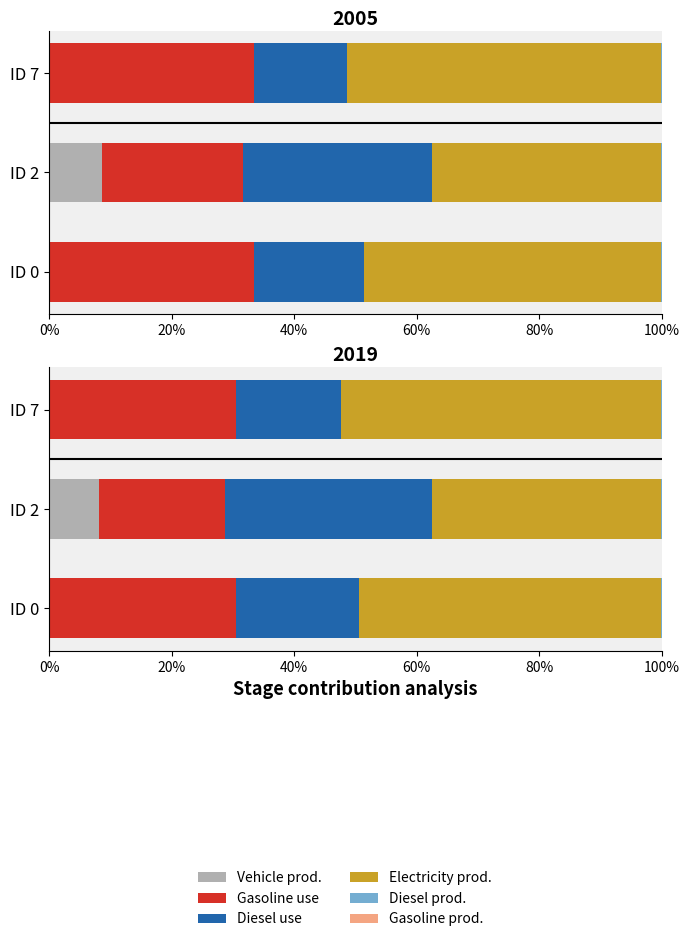

Which series has the largest total across all categories?

Electricity prod.